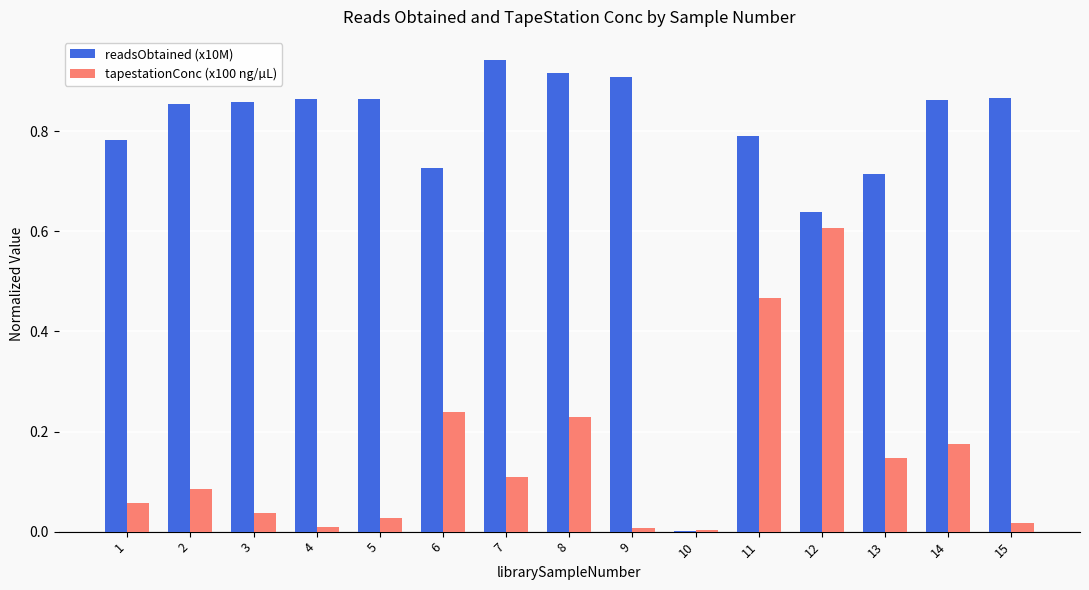

Which series has the widest spread of values?

readsObtained (x10M)